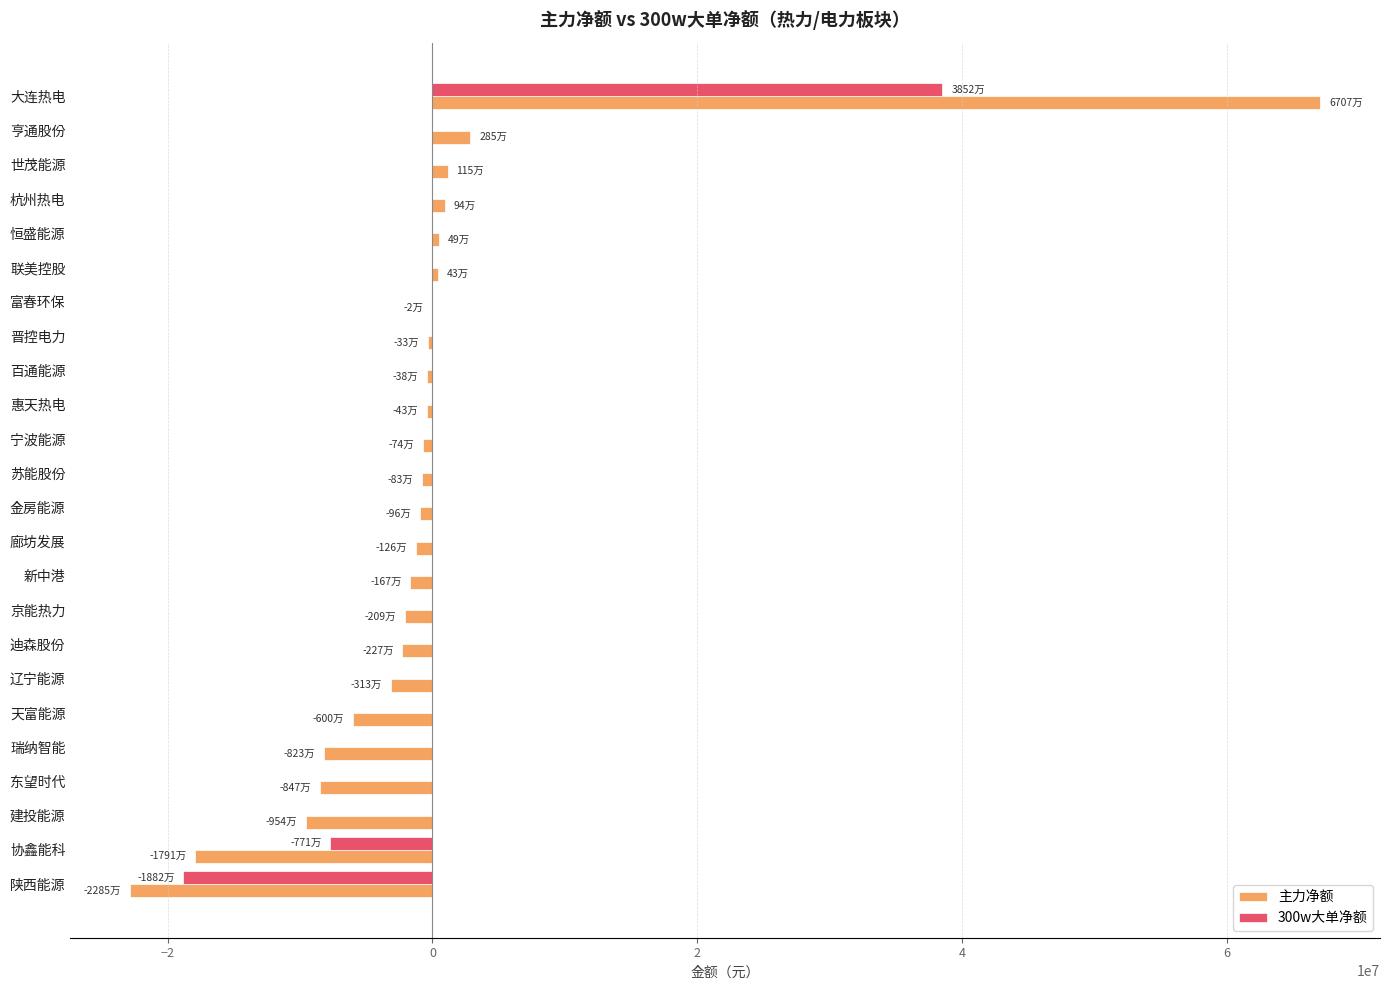

How many distinct data groups are displayed?

2